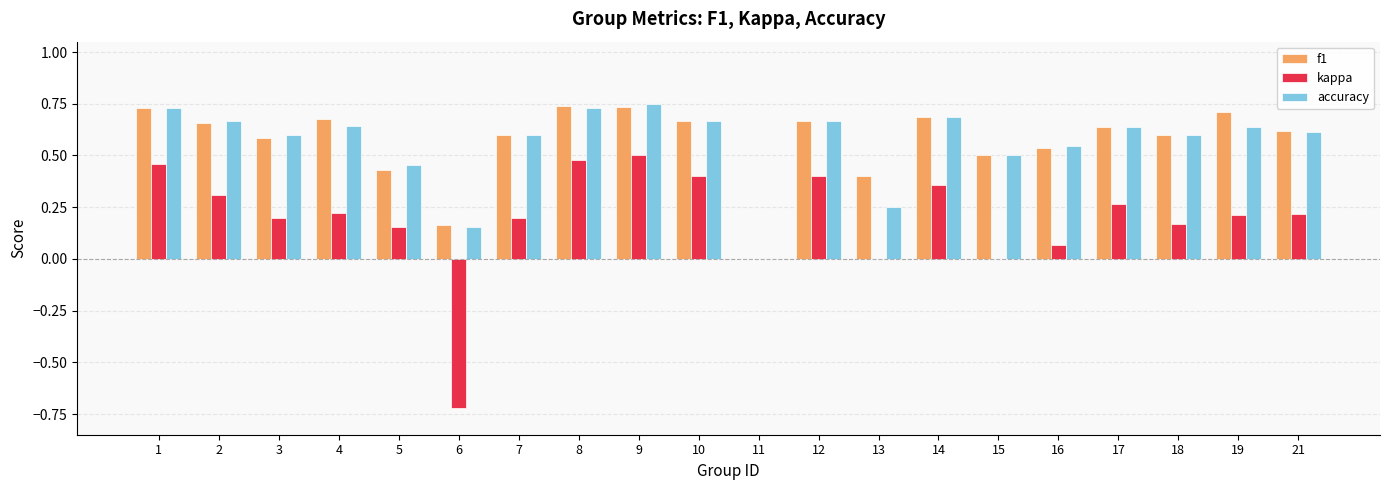

How many categories are shown in the chart?

20